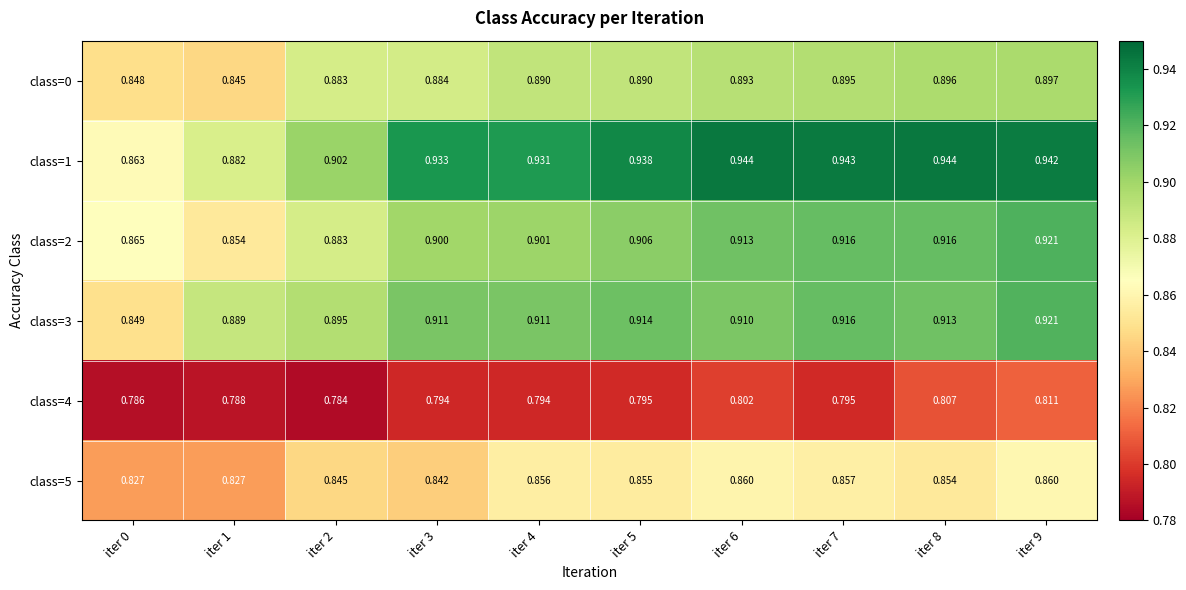

Is the value of class=2 at iter 9 greater than the value of class=4 at iter 4?

Yes